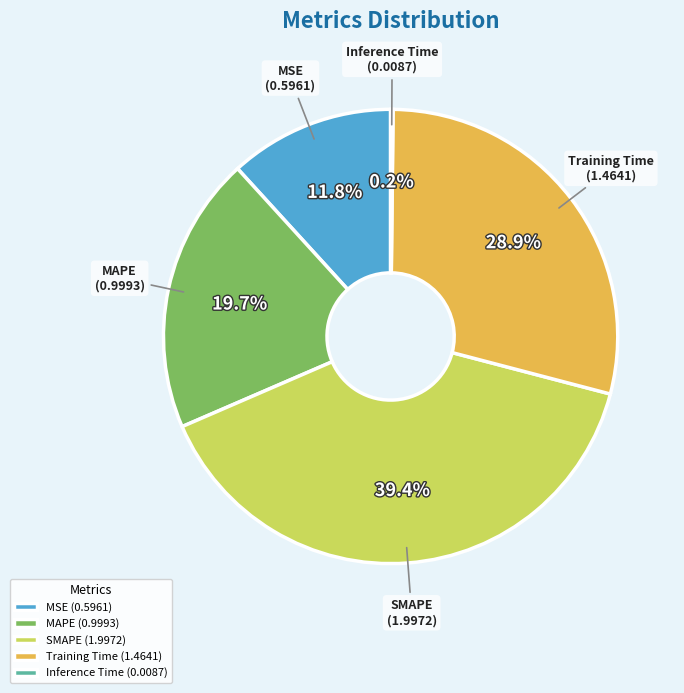

What portion of the pie excludes MSE?

88.2%